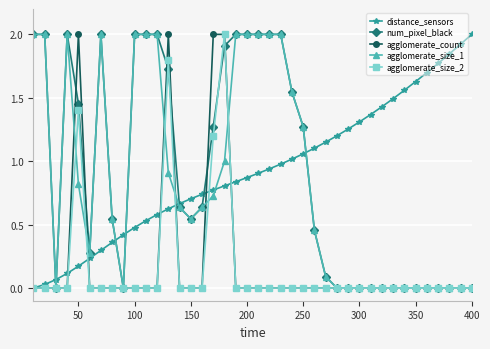

True or false: agglomerate_size_2 has more than 0 interior local peaks.

True